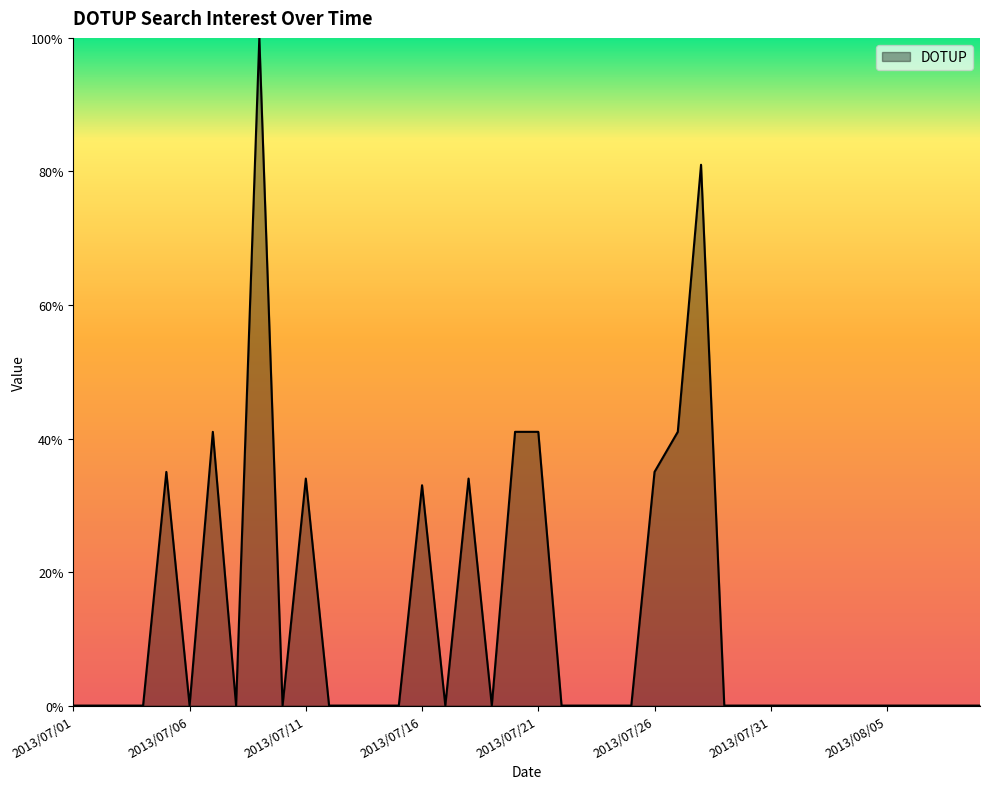

What is the maximum value shown in the chart?

100